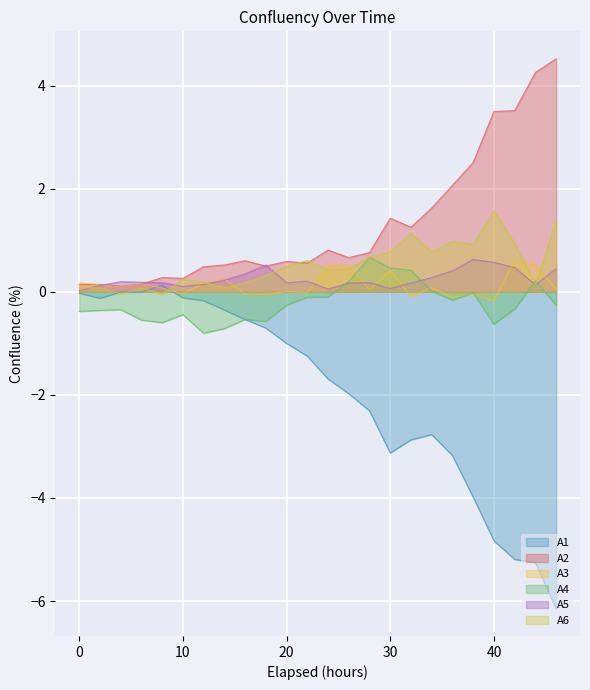

True or false: A1 and A4 cross at least once.

True